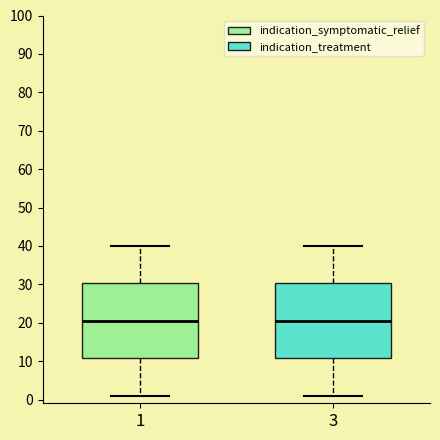

Reading left to right, read every box against the y-axis: the position of its median line, the range the box covers, and the ends of its whiskers. The values are not printed on the chart, so give them approximately, as read against the axis.

1: median 21, box 11 to 30, whiskers 1 to 40
3: median 21, box 11 to 30, whiskers 1 to 40